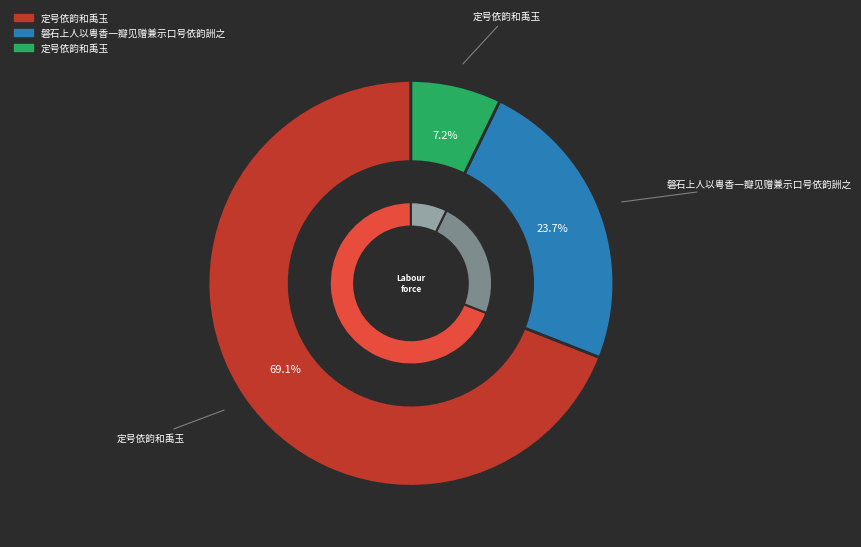

Does any single category account for the majority?

Yes